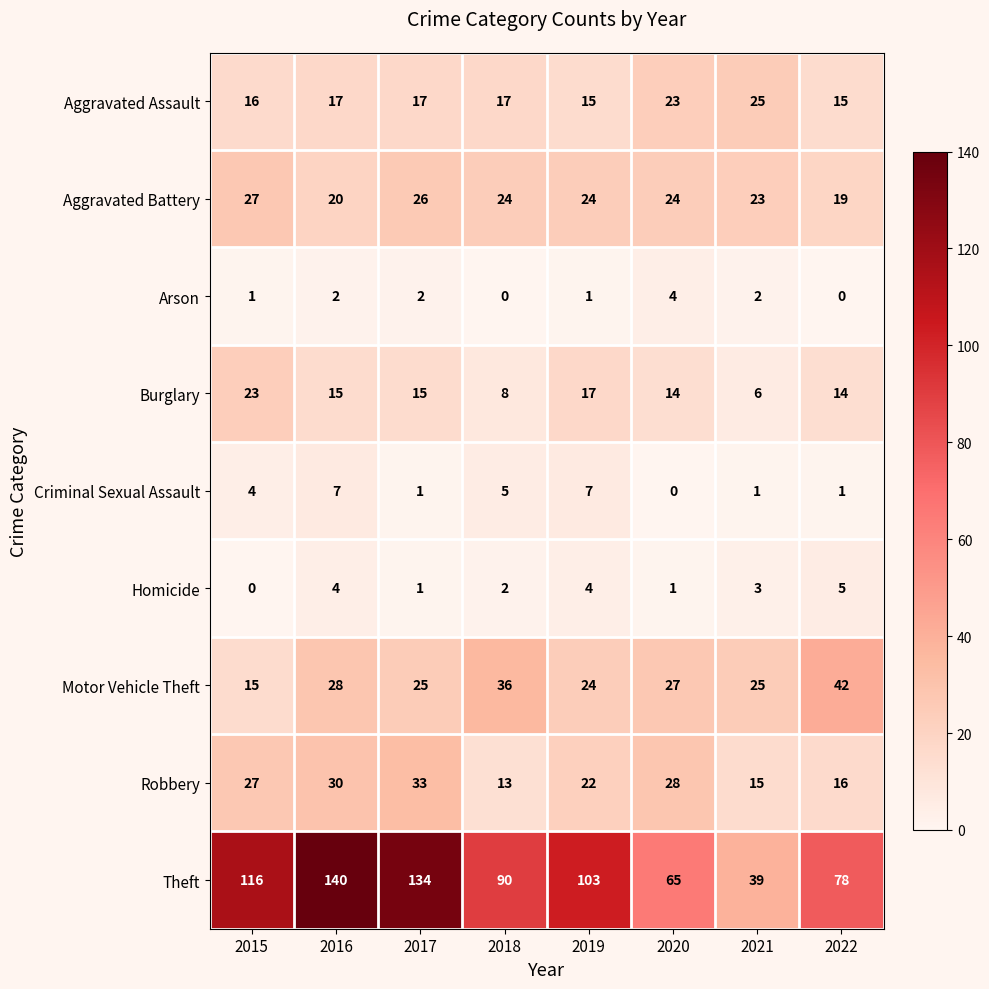

Count the Homicide values in the range 1 to 4.

6